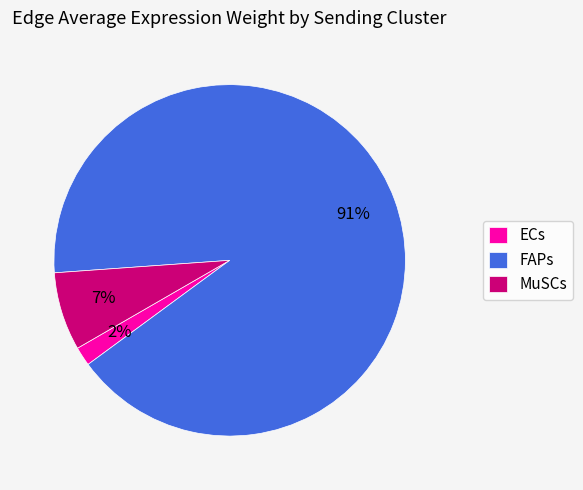

Between FAPs and ECs, which is larger?

FAPs